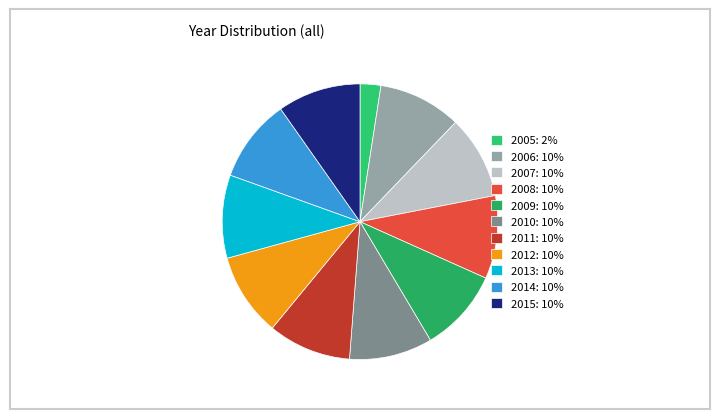

How many segments does this pie chart have?

11